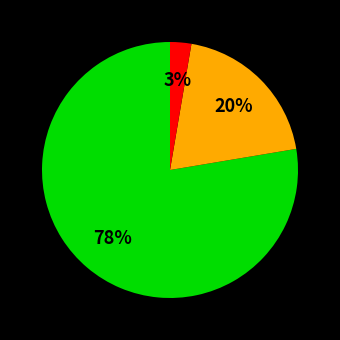

Does any single category account for the majority?

Yes